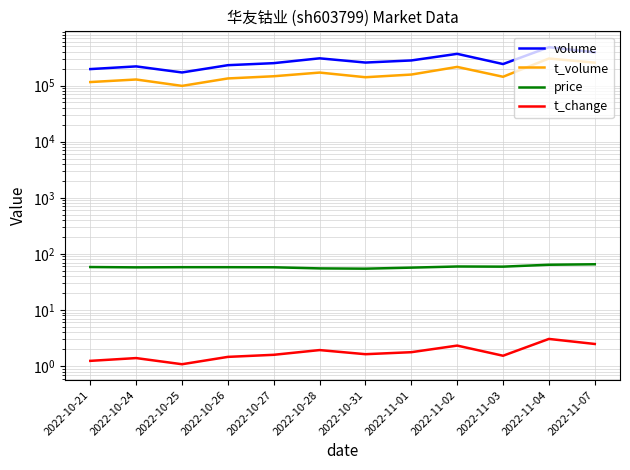

How many lines are shown in the chart?

4